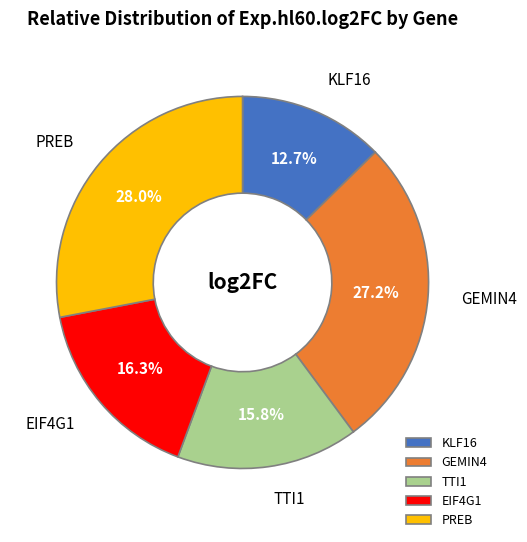

Combined, do KLF16 and GEMIN4 account for over 50%?

No